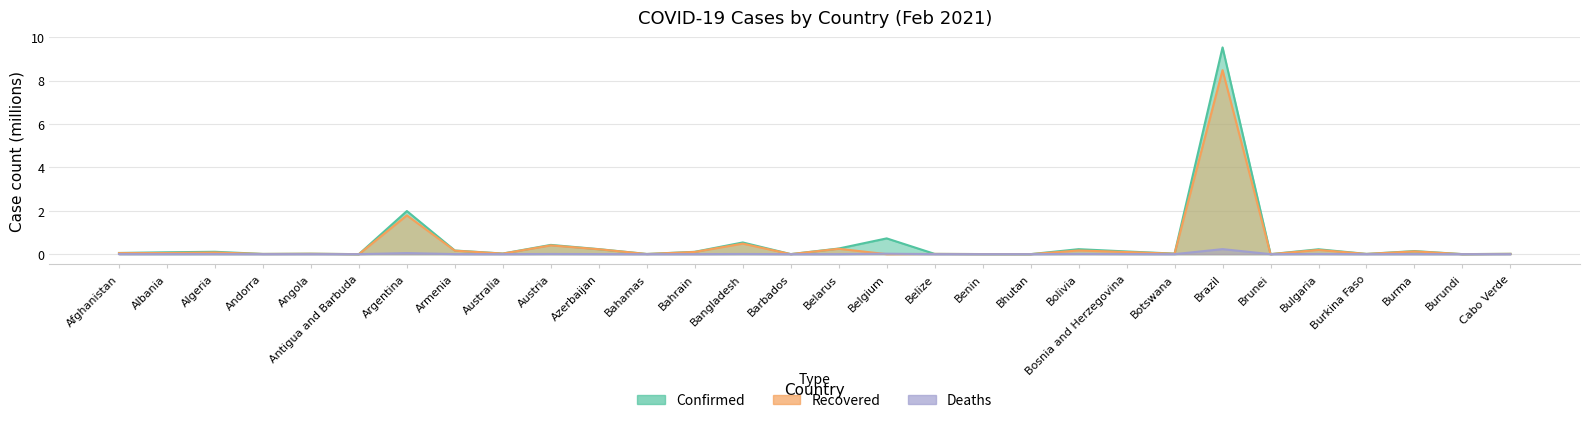

Rank the series by their maximum value, from lowest to highest.

Deaths, Recovered, Confirmed